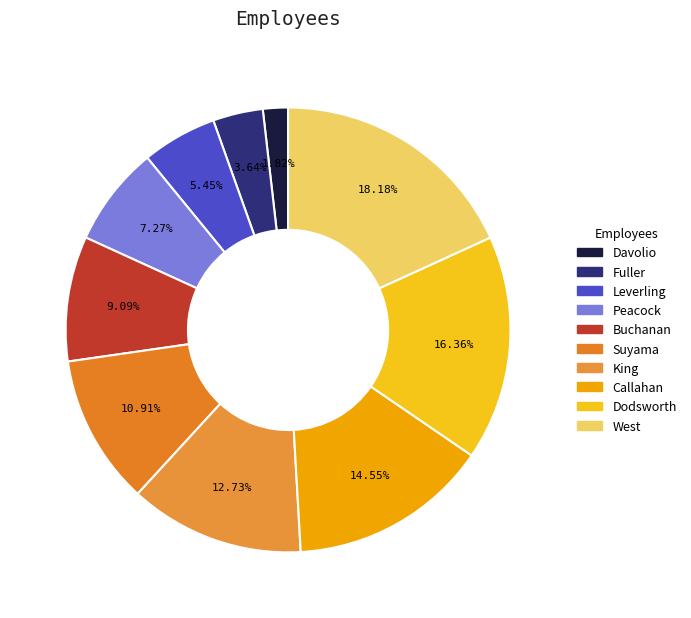

Between Davolio and Peacock, which is larger?

Peacock